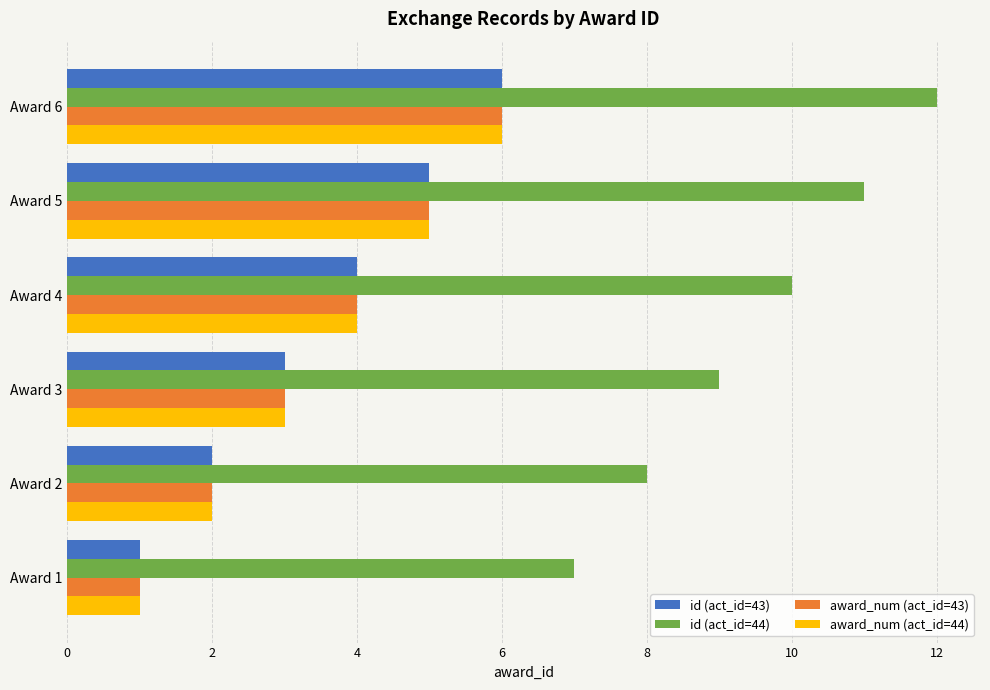

The id (act_id=43) series shows 7 at Award 5. True or false?

False